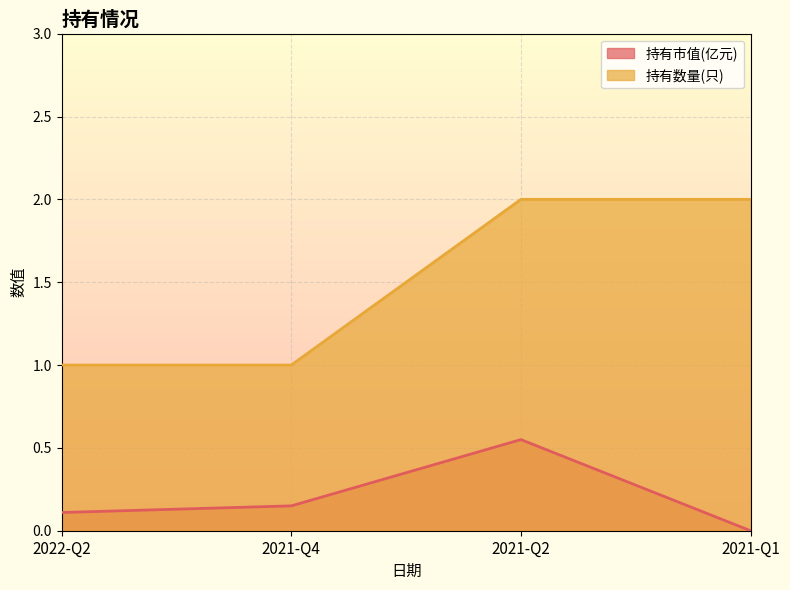

List the series in order of their overall mean, highest first.

持有数量(只), 持有市值(亿元)